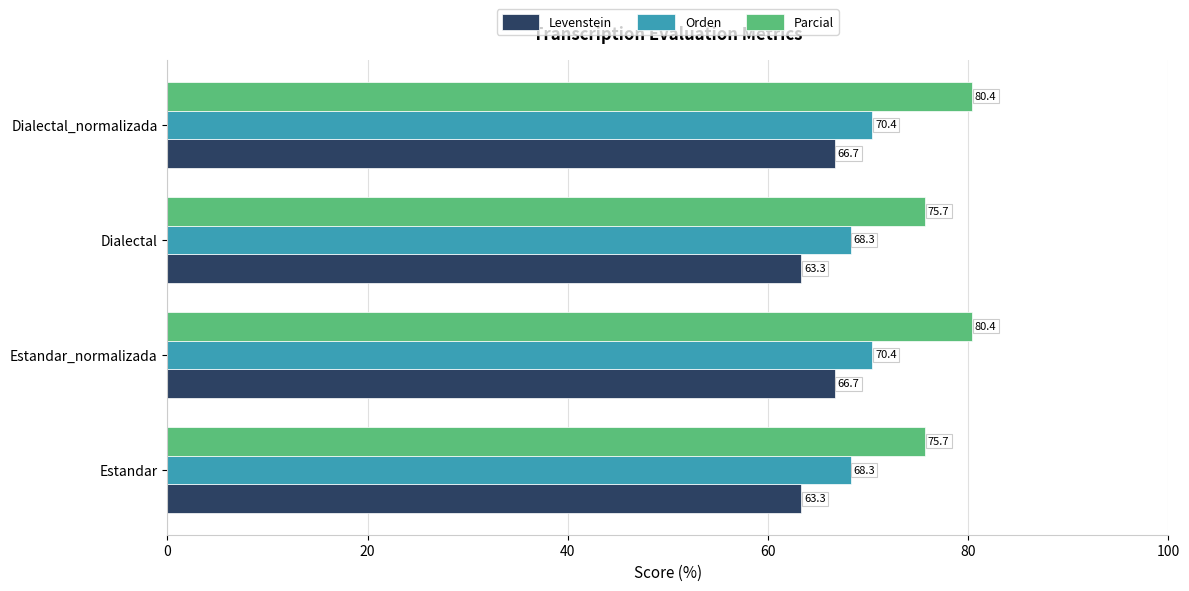

What are all the series names shown in the legend?

Levenstein, Orden, Parcial